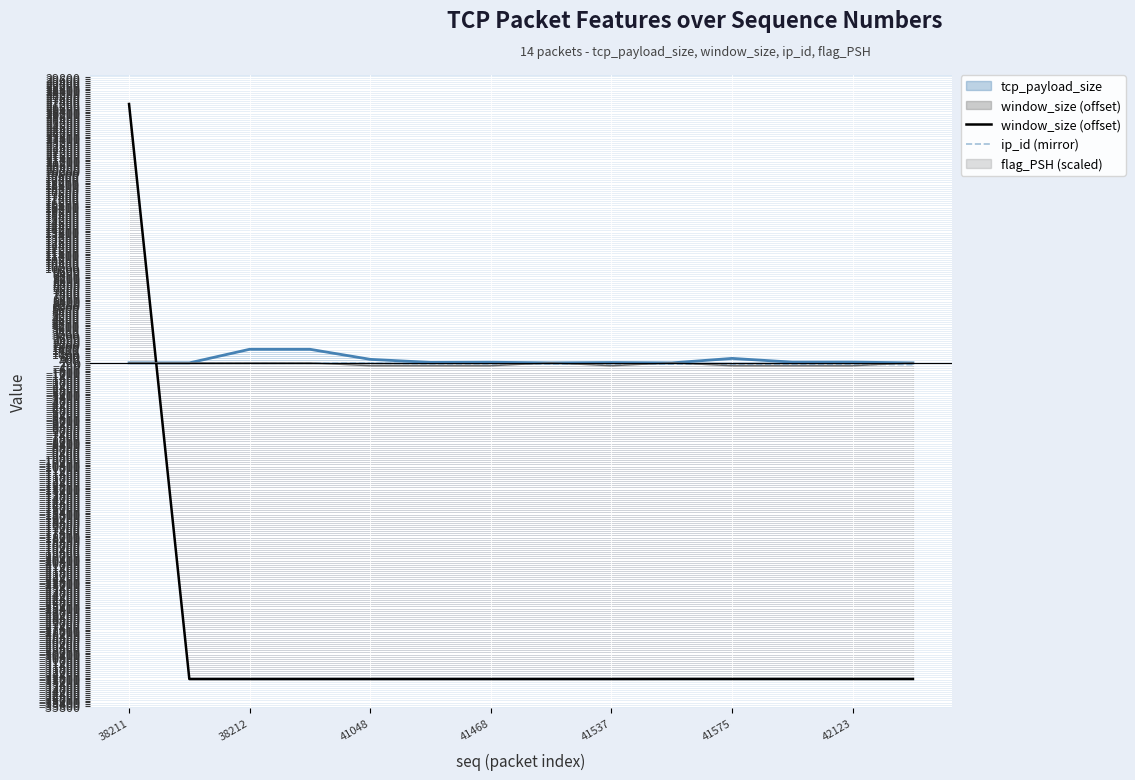

What is the sum of all window_size (offset) values?

-401468